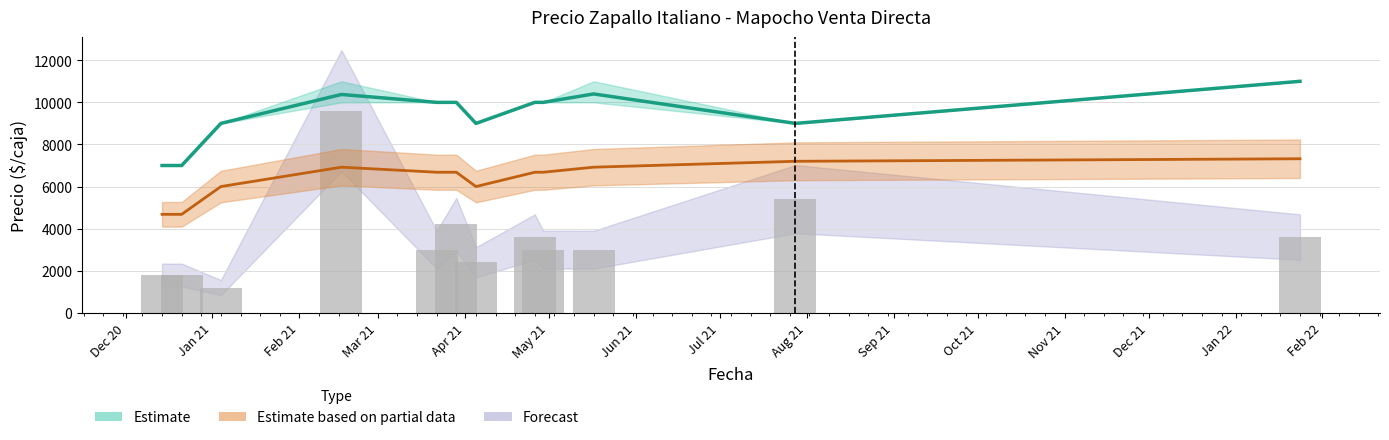

Reading right to left, what are all the values shown in this chart?

Precio promedio ponderado: 2022-01-24=11000	2021-07-28=9000	2021-05-17=10400	2021-04-29=10000	2021-04-26=10000	2021-04-05=9000	2021-03-29=10000	2021-03-22=10000	2021-02-16=10375	2021-01-04=9000	2020-12-21=7000	2020-12-14=7000
Volumen: 2022-01-24=3600	2021-07-28=5400	2021-05-17=3000	2021-04-29=3000	2021-04-26=3600	2021-04-05=2400	2021-03-29=4200	2021-03-22=3000	2021-02-16=9600	2021-01-04=1200	2020-12-21=1800	2020-12-14=1800
Precio $/Kg: 2022-01-24=7320	2021-07-28=7200	2021-05-17=6920	2021-04-29=6680	2021-04-26=6680	2021-04-05=6000	2021-03-29=6680	2021-03-22=6680	2021-02-16=6920	2021-01-04=6000	2020-12-21=4680	2020-12-14=4680